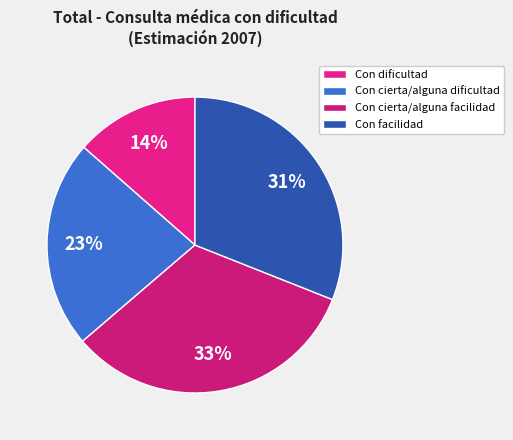

Rank the categories by value from highest to lowest.

Con cierta/alguna facilidad, Con facilidad, Con cierta/alguna dificultad, Con dificultad